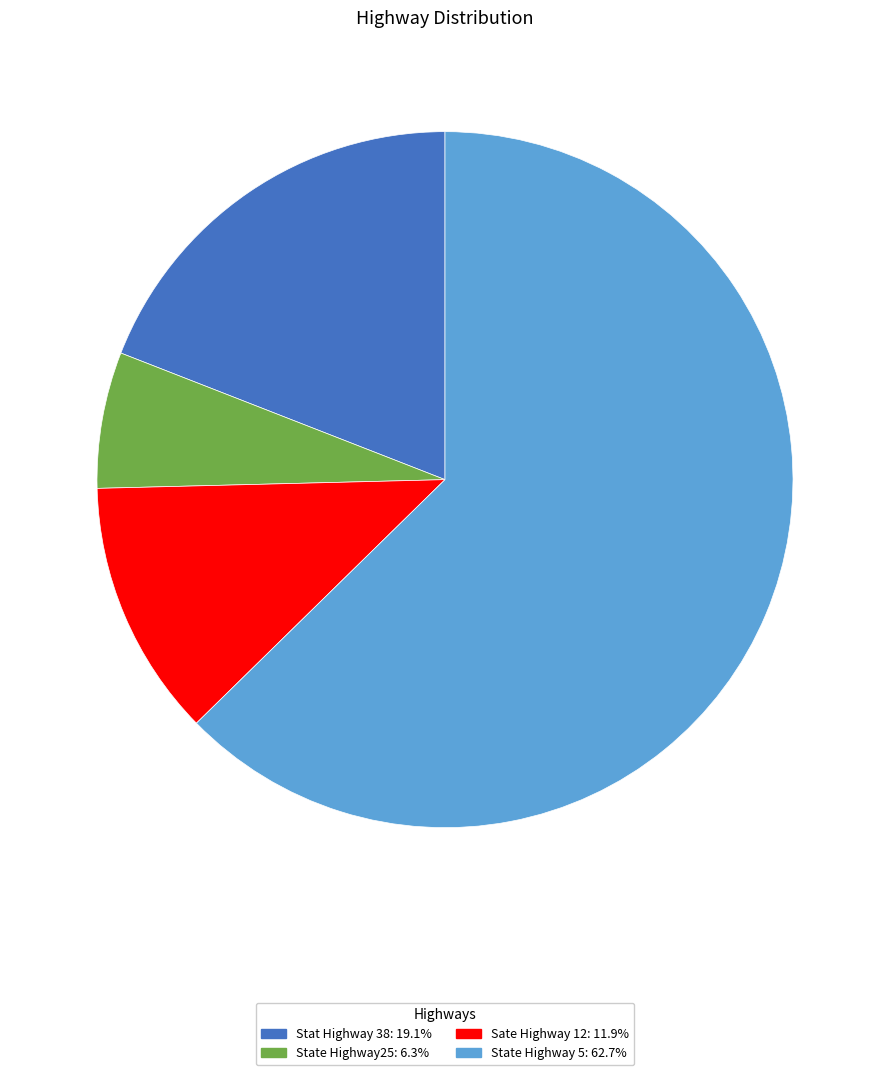

Is it true that Stat Highway 38 is 19% of the pie?

True